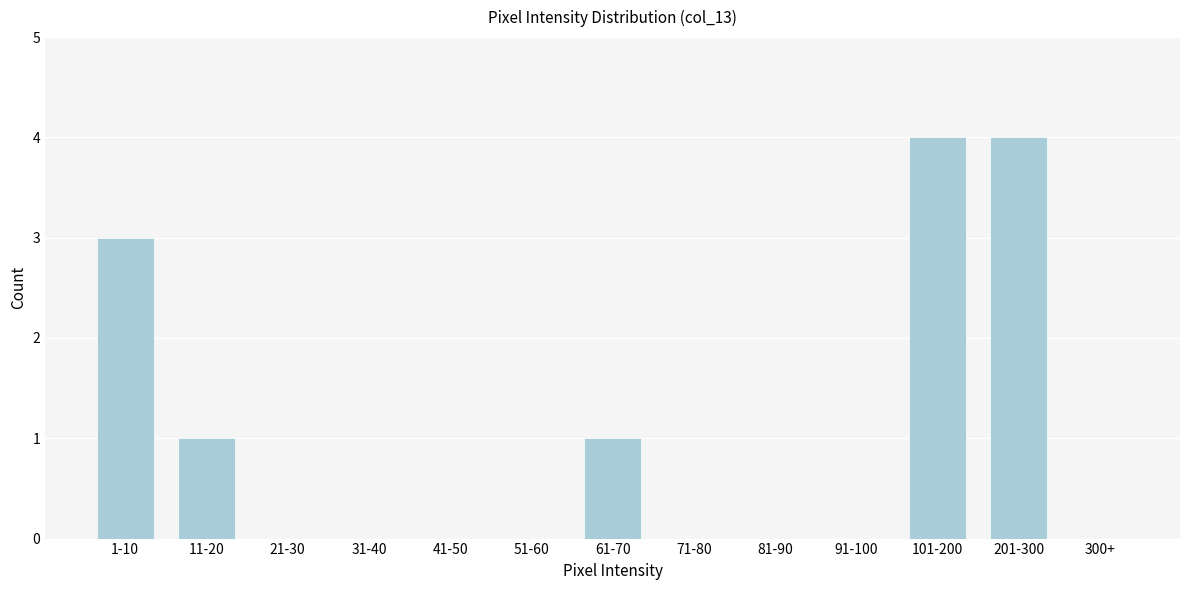

Reading left to right, extract all data points from this chart.

1-10=3	11-20=1	21-30=0	31-40=0	41-50=0	51-60=0	61-70=1	71-80=0	81-90=0	91-100=0	101-200=4	201-300=4	300+=0